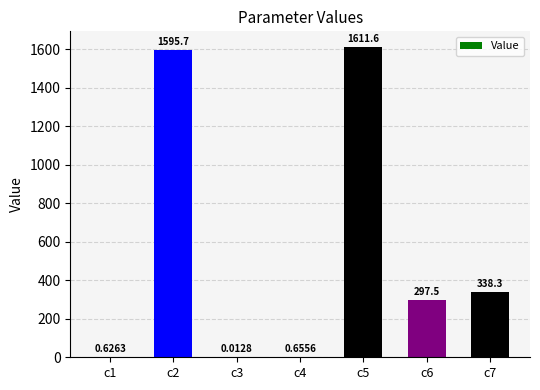

What is the sum of all values?

3844.4